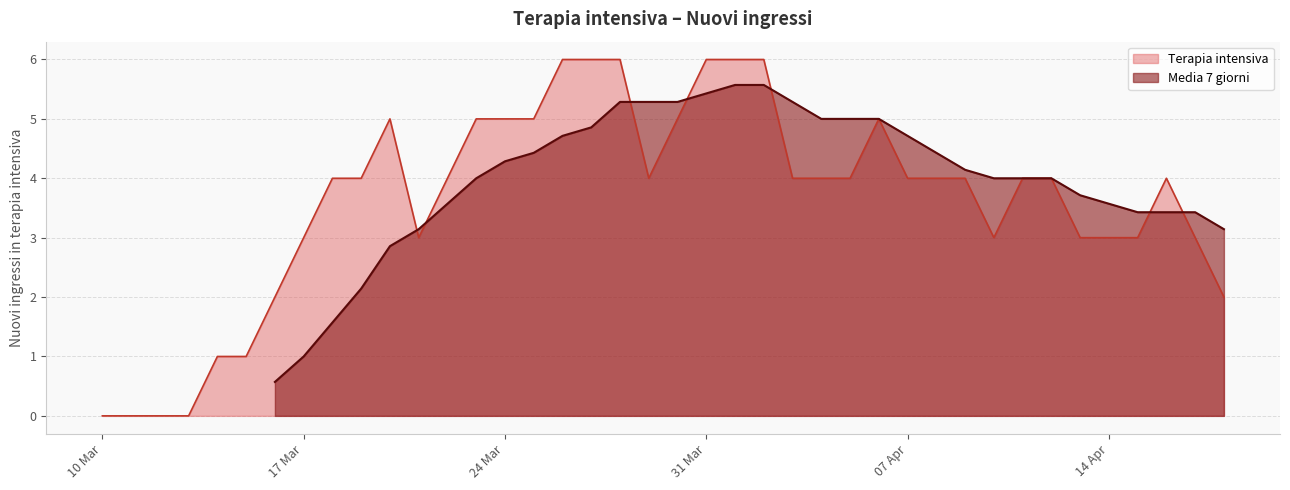

How many lines are shown in the chart?

2